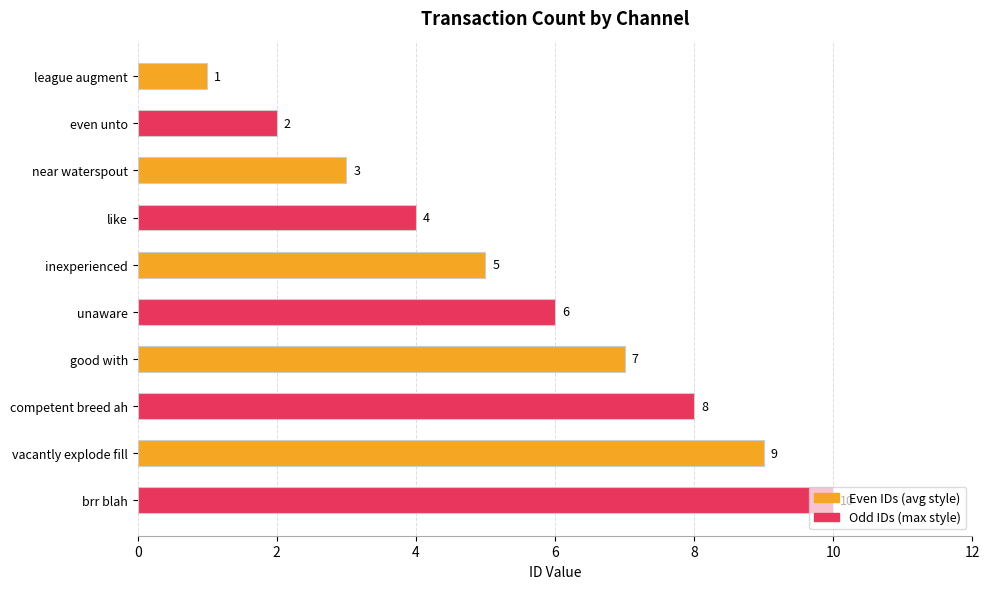

What is the change in value from like to unaware?

+2